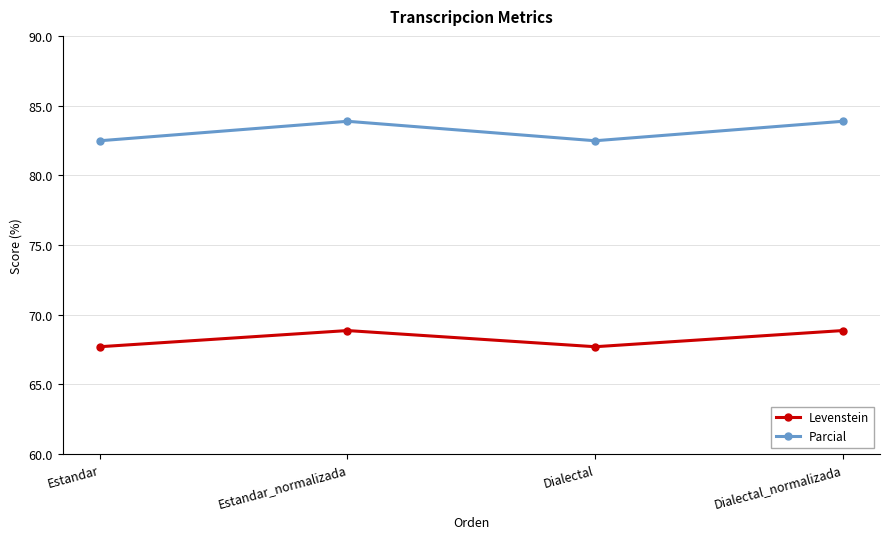

Rank the series by their average value, from lowest to highest.

Levenstein, Parcial